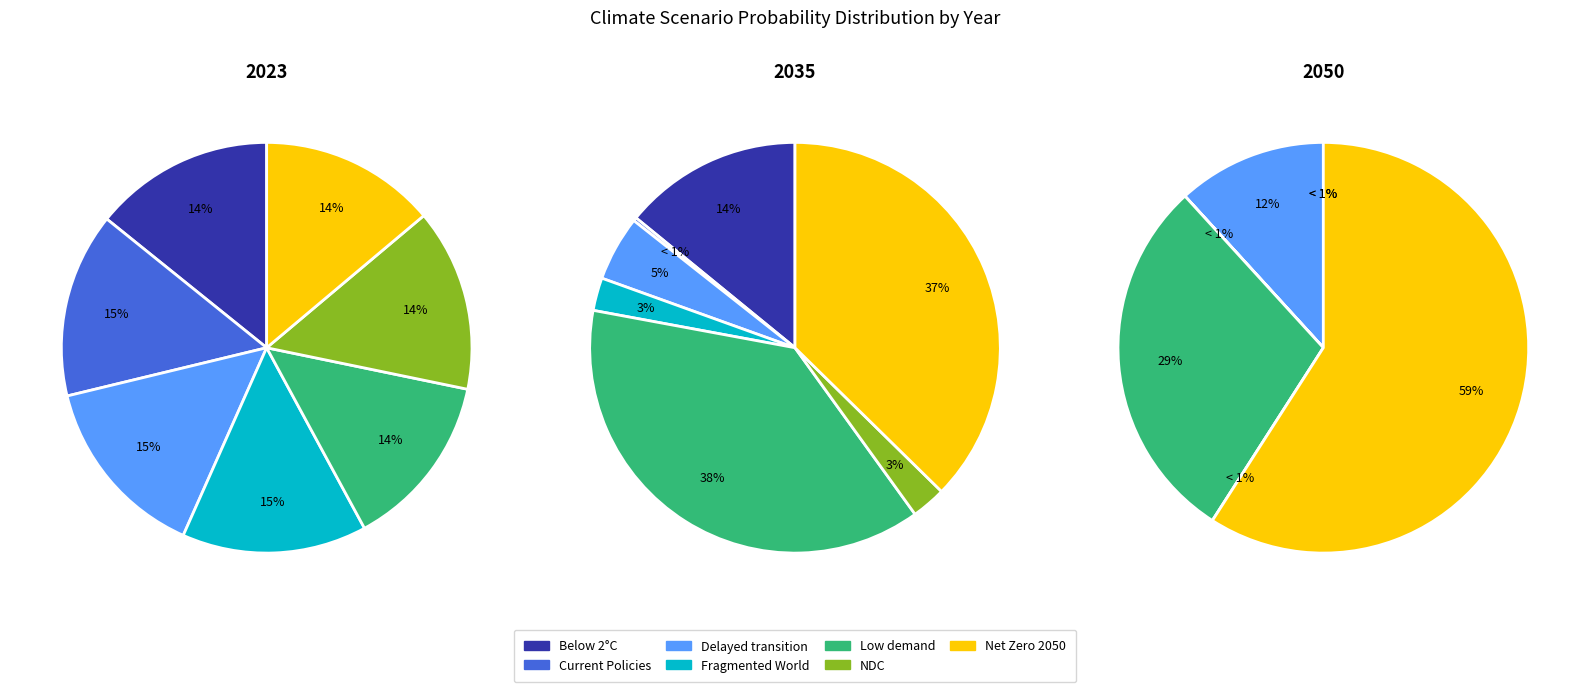

The 6 slice represents 48% of the pie. True or false?

False